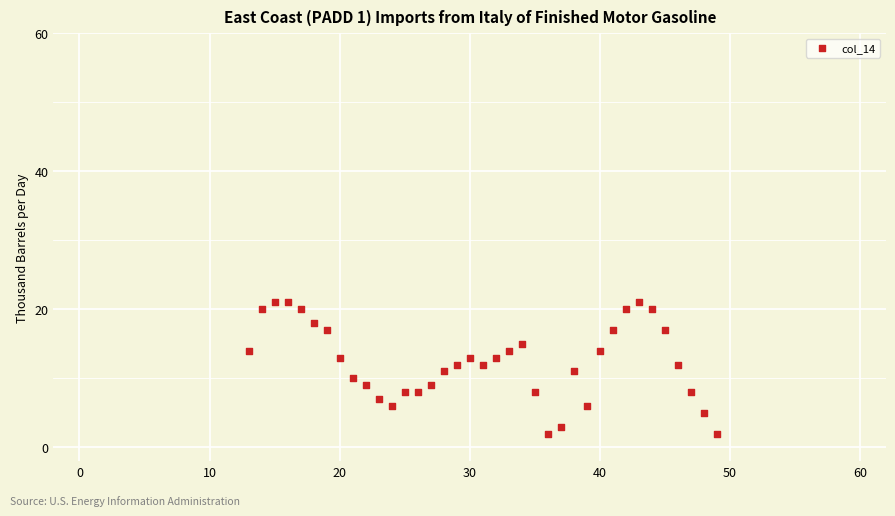

What is the range of Y values (max minus min)?

19